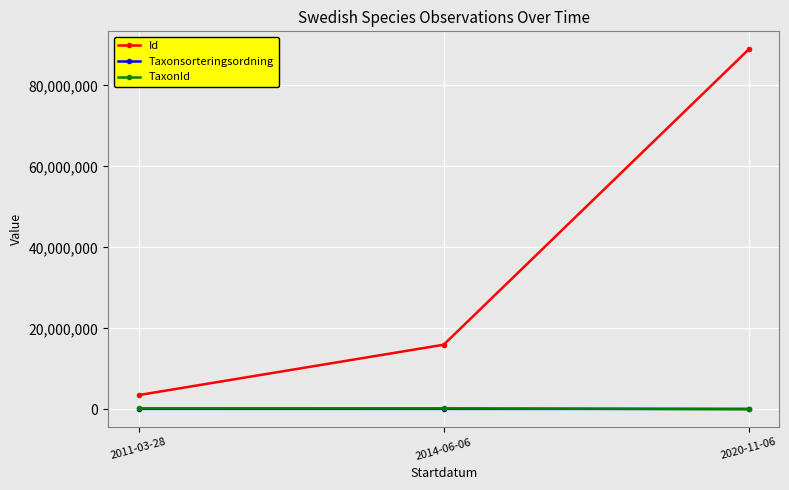

Does the chart display data point markers on the line(s)?

Yes